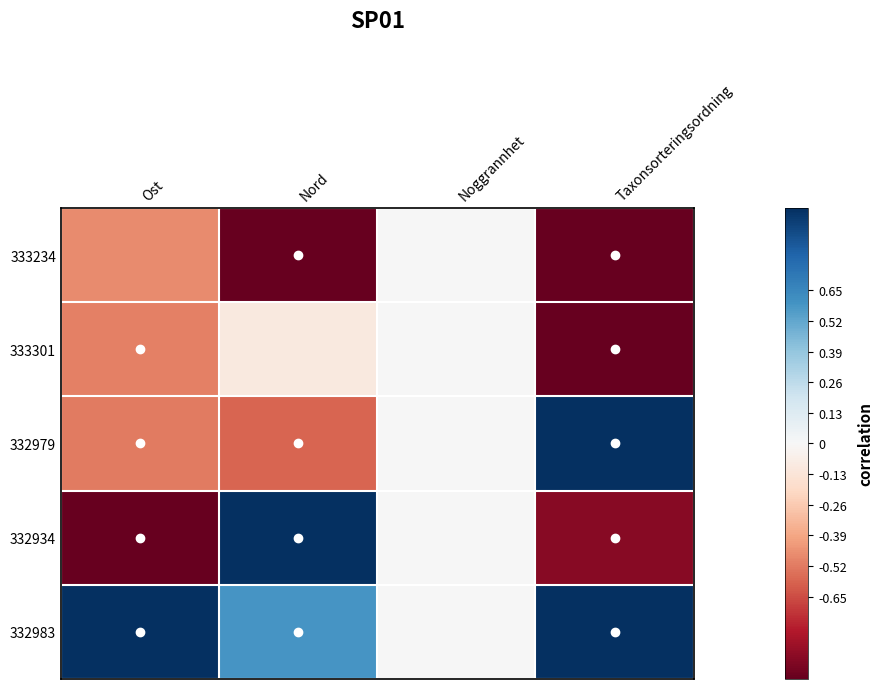

At how many categories does at least one series exceed 0?

3